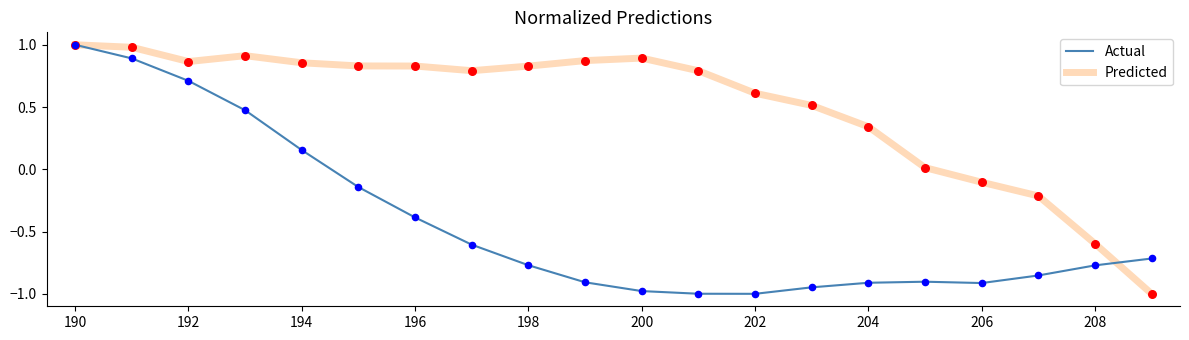

What are all the series names shown in the legend?

Actual, Predicted